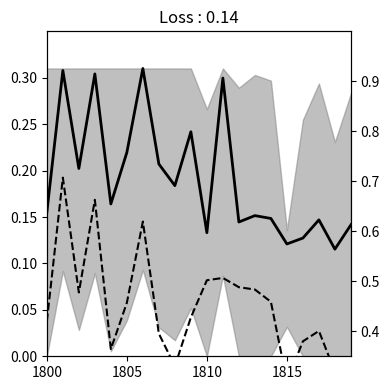

Does the chart display data point markers on the line(s)?

No